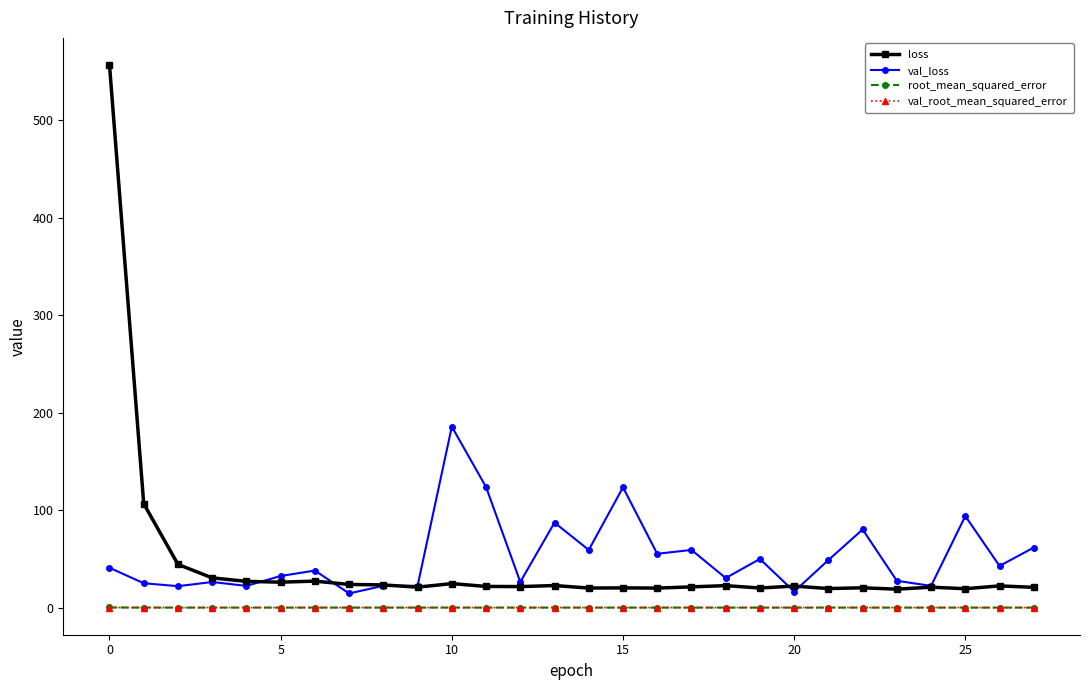

At how many categories does at least one series exceed 470?

1